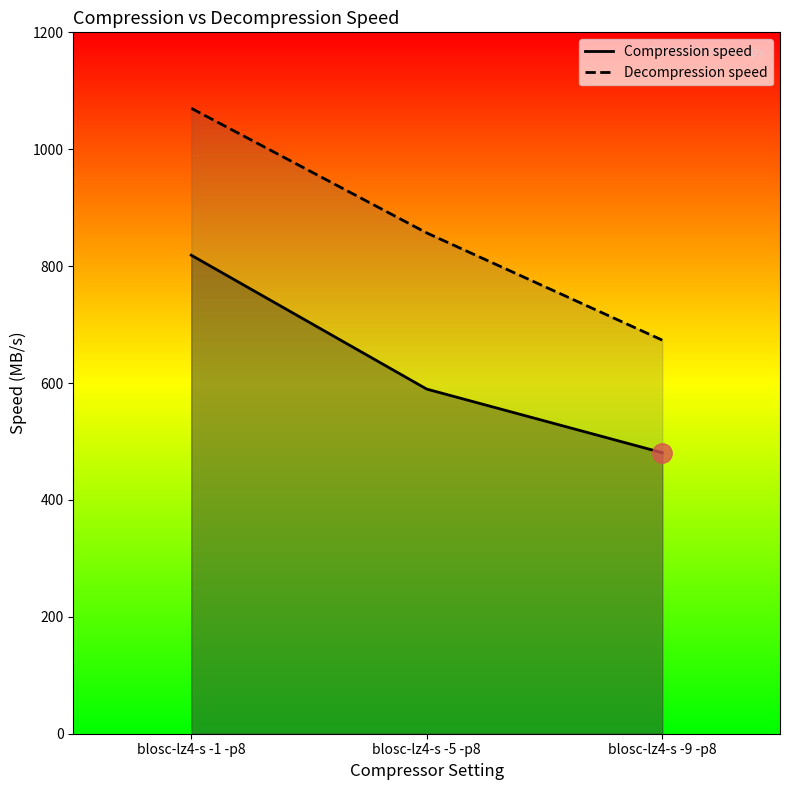

Which series has the largest total across all categories?

Decompression speed